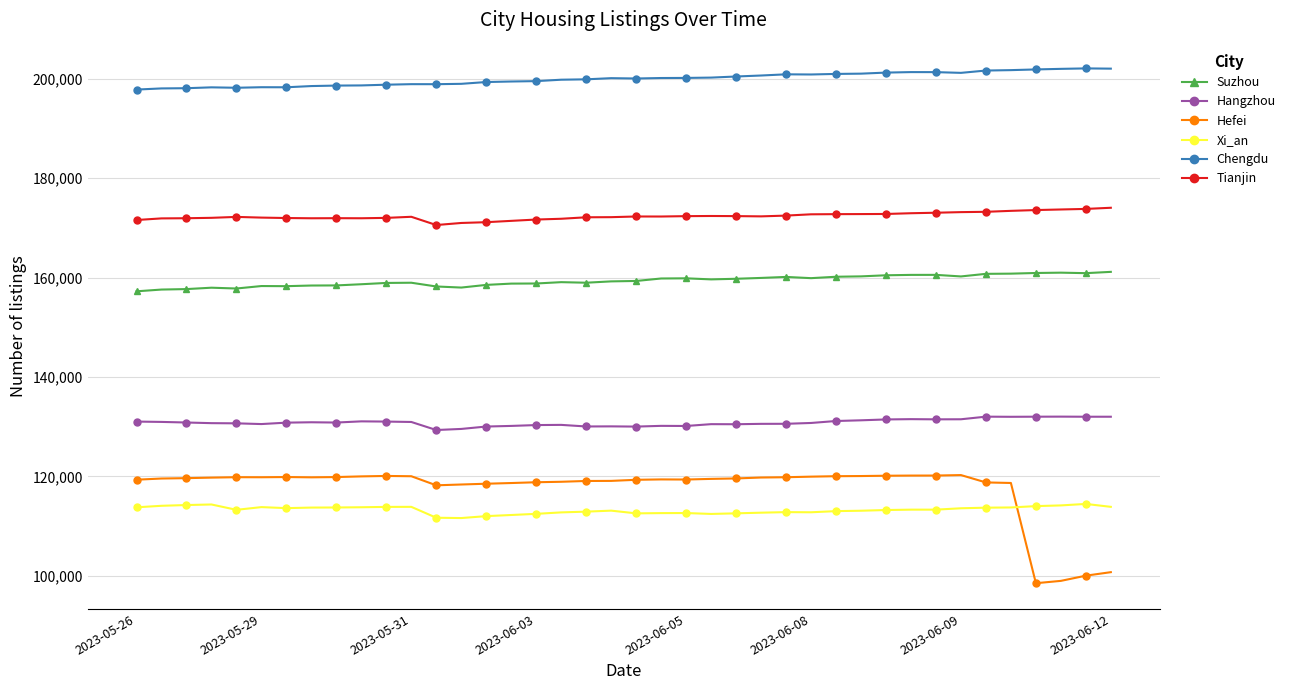

True or false: Suzhou and Chengdu intersect in this chart.

False